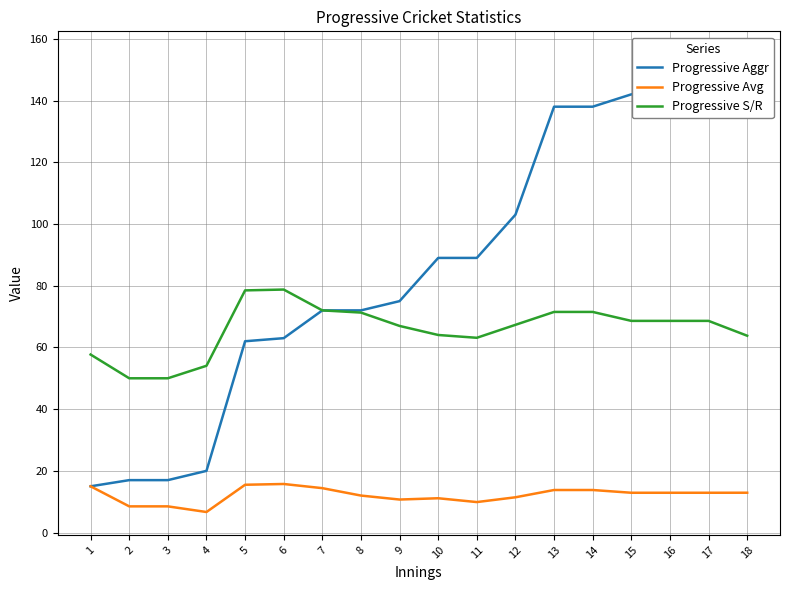

Reading right to left, transcribe all the data shown in this chart.

Progressive Aggr: 18=155.0	17=142.0	16=142.0	15=142.0	14=138.0	13=138.0	12=103.0	11=89.0	10=89.0	9=75.0	8=72.0	7=72.0	6=63.0	5=62.0	4=20.0	3=17.0	2=17.0	1=15.0
Progressive Avg: 18=12.9	17=12.9	16=12.9	15=12.9	14=13.8	13=13.8	12=11.4	11=9.9	10=11.1	9=10.7	8=12.0	7=14.4	6=15.8	5=15.5	4=6.7	3=8.5	2=8.5	1=15.0
Progressive S/R: 18=63.8	17=68.6	16=68.6	15=68.6	14=71.5	13=71.5	12=67.3	11=63.1	10=64.0	9=67.0	8=71.3	7=72.0	6=78.8	5=78.5	4=54.0	3=50.0	2=50.0	1=57.7